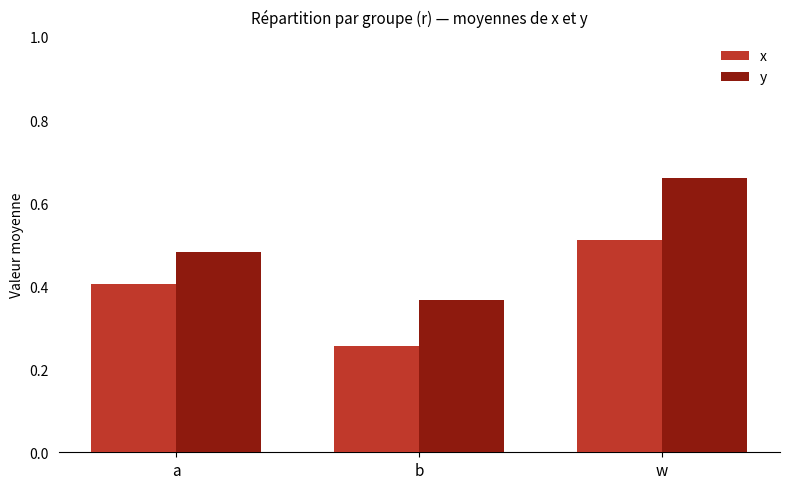

List the series in order of their overall mean, lowest first.

x, y